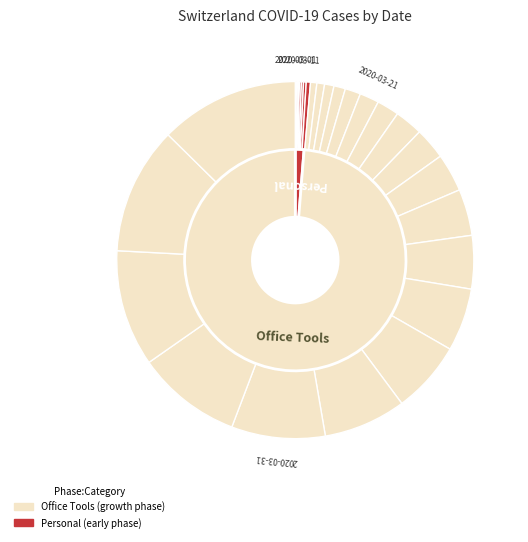

Count the number of slices in the pie.

40